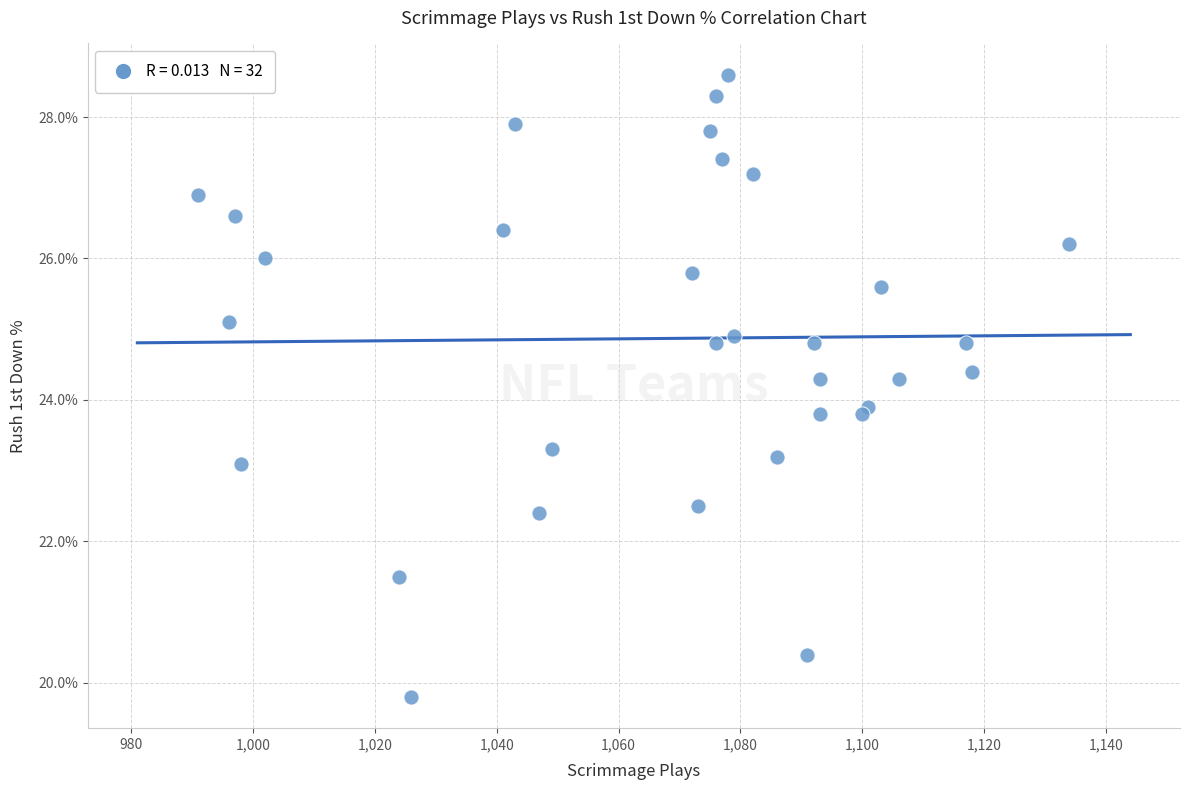

What Y value in the scatter plot is closest to 24?

23.9